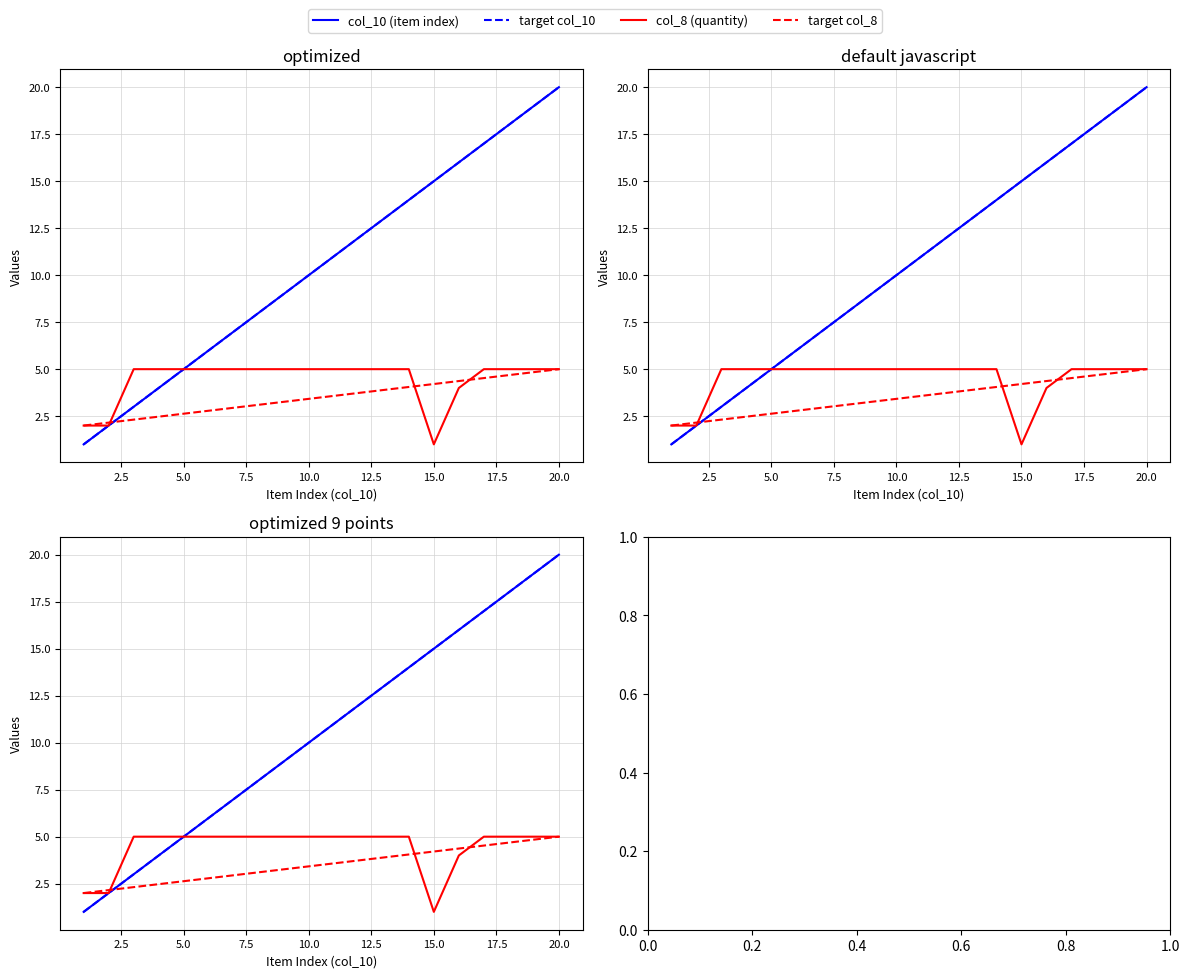

True or false: target col_10 and col_8 (quantity) cross at least once.

False